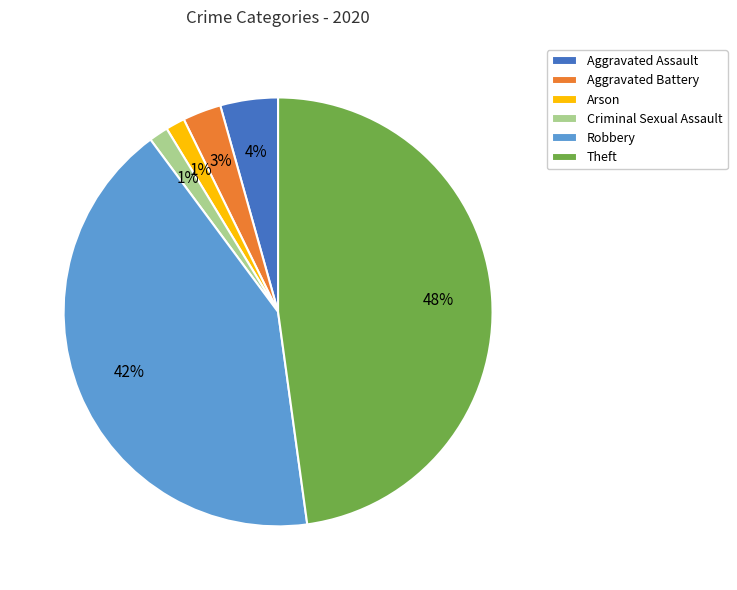

What percentage is the Aggravated Assault slice, to the nearest percent?

4%